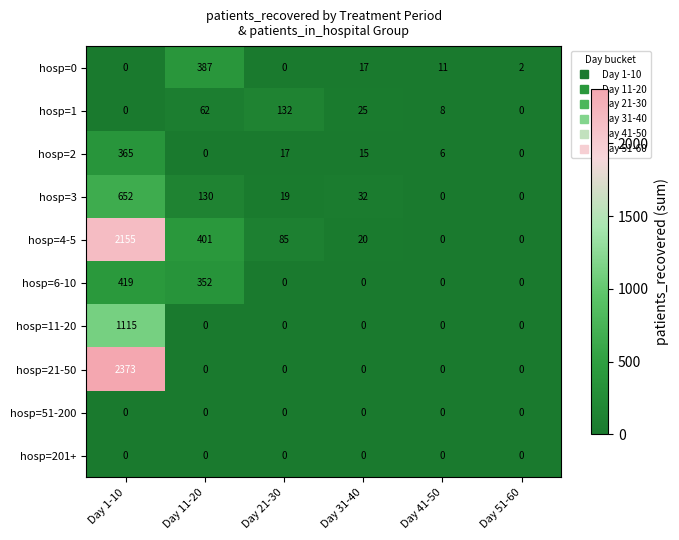

How many series are shown in this chart?

10